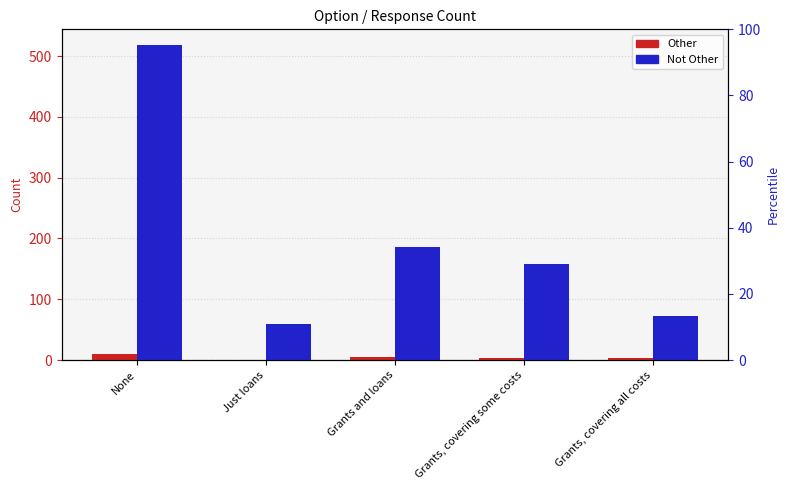

Which series has the widest spread of values?

Not Other